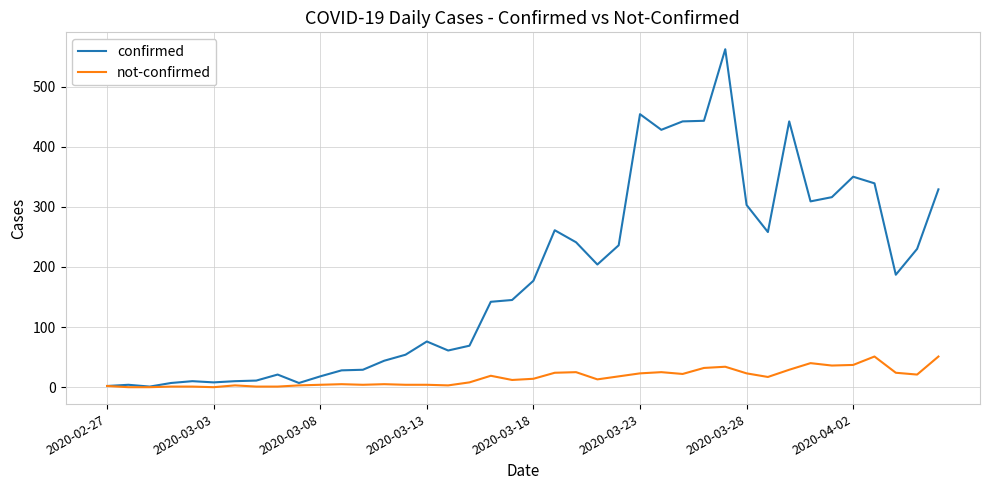

True or false: not-confirmed has more than 1 points higher than both neighbors.

True